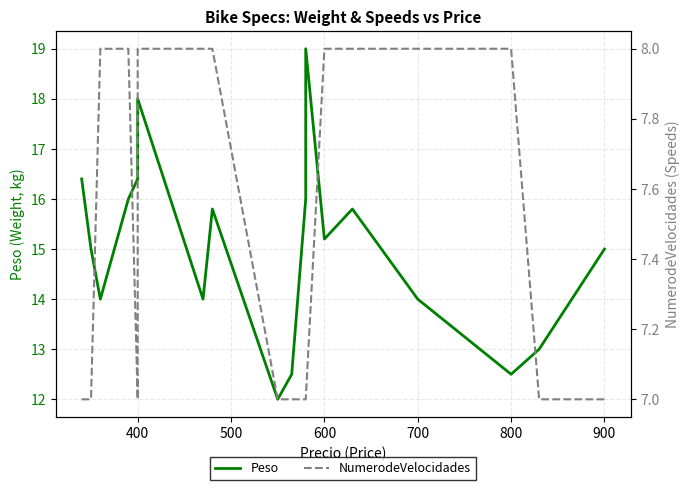

True or false: NumerodeVelocidades and Peso intersect in this chart.

False